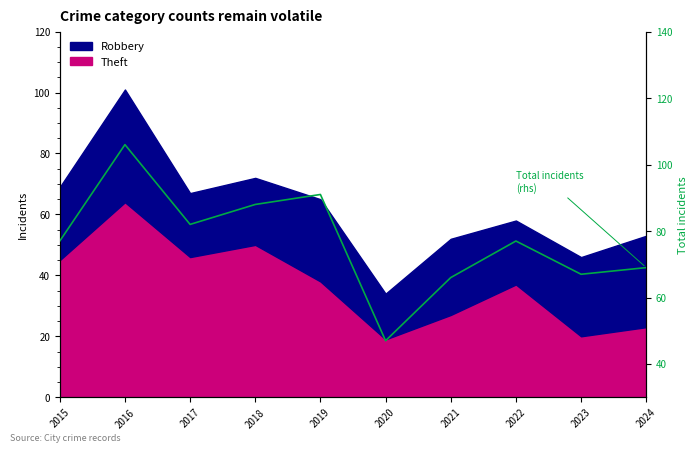

What is the change in value from 2017 to 2019?

+9